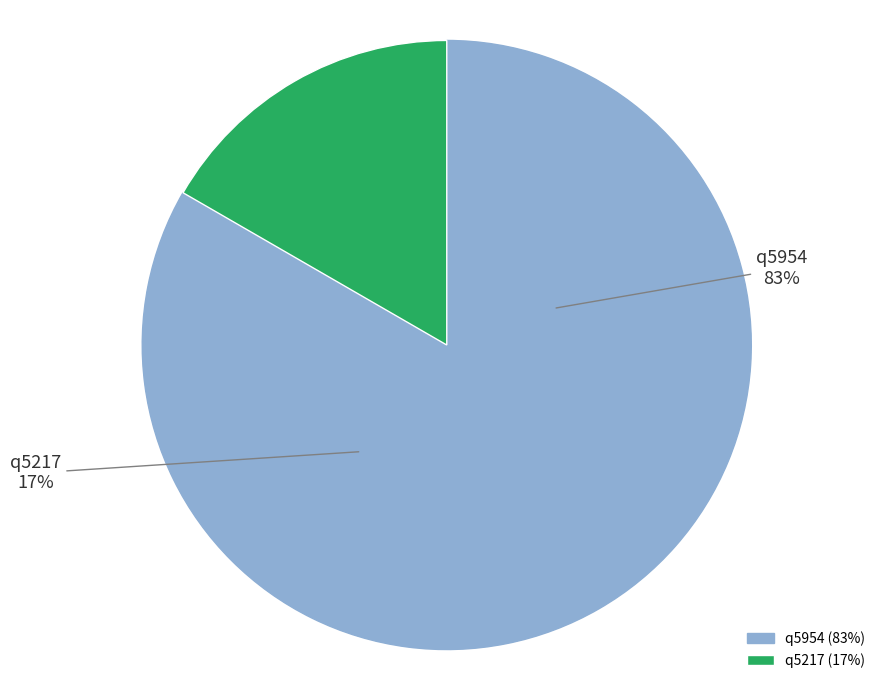

Rank the categories by value from highest to lowest.

q5954, q5217